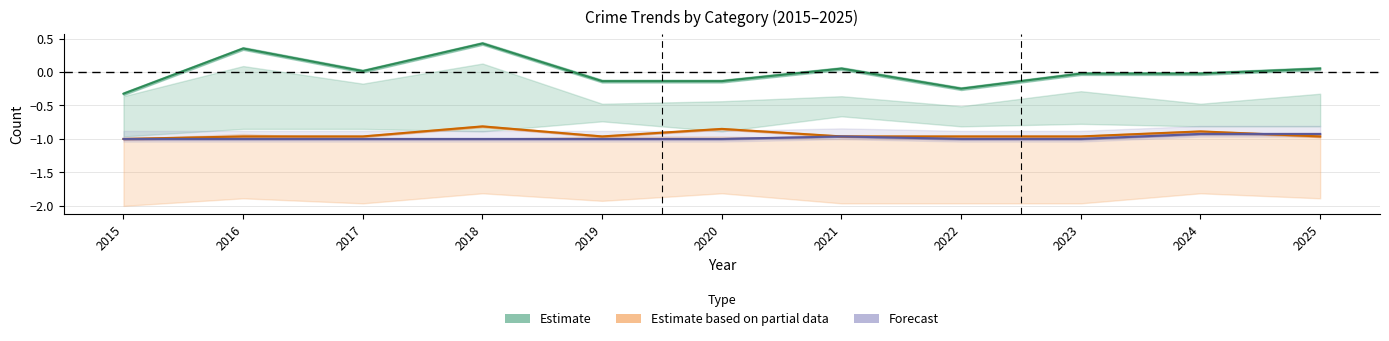

In Criminal Sexual Assault, how many points are higher than both neighbors (excluding endpoints)?

1